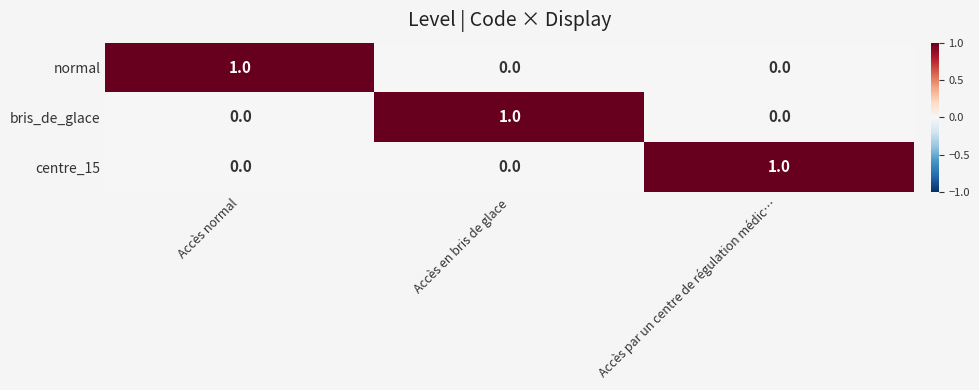

Is the value of centre_15 at Accès par un centre de régulation médic… greater than the value of normal at Accès par un centre de régulation médic…?

Yes